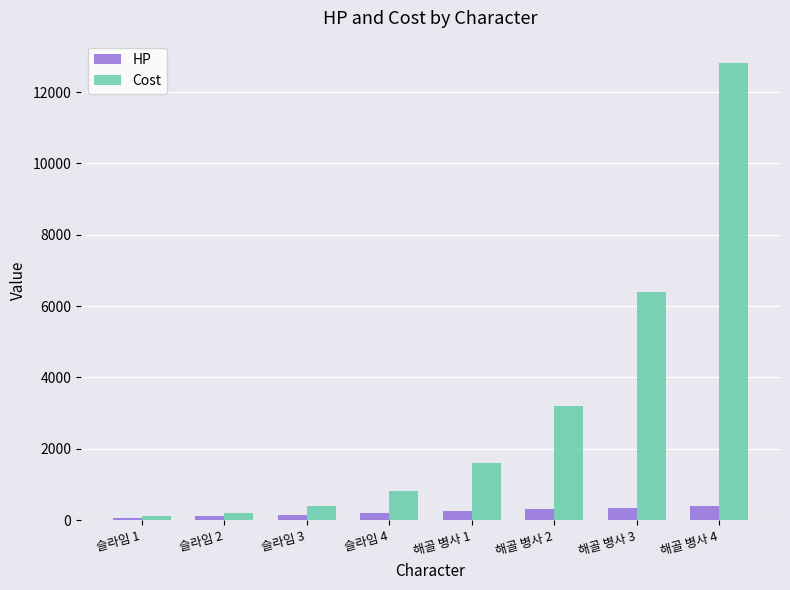

The value of HP at 해골 병사 2 is 300. True or false?

True